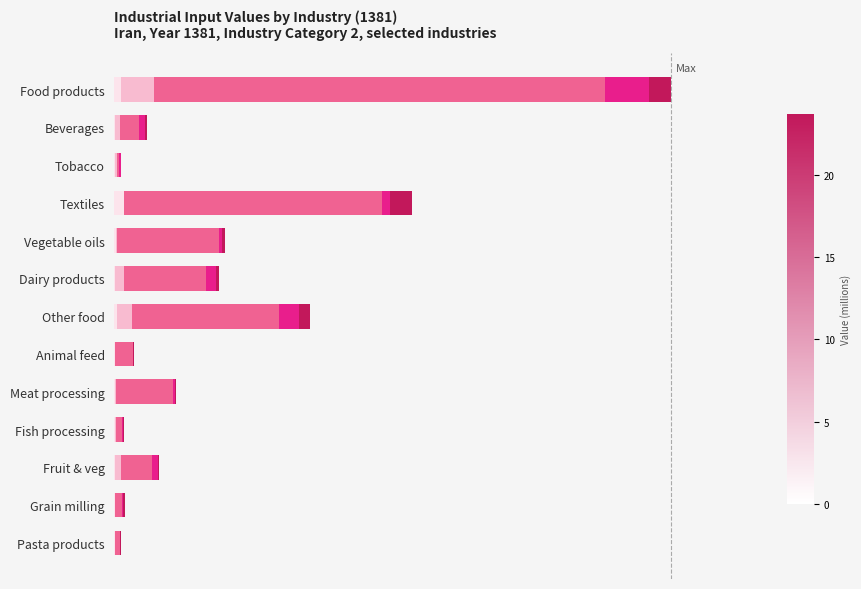

Which series has the largest total across all categories?

Input_Value